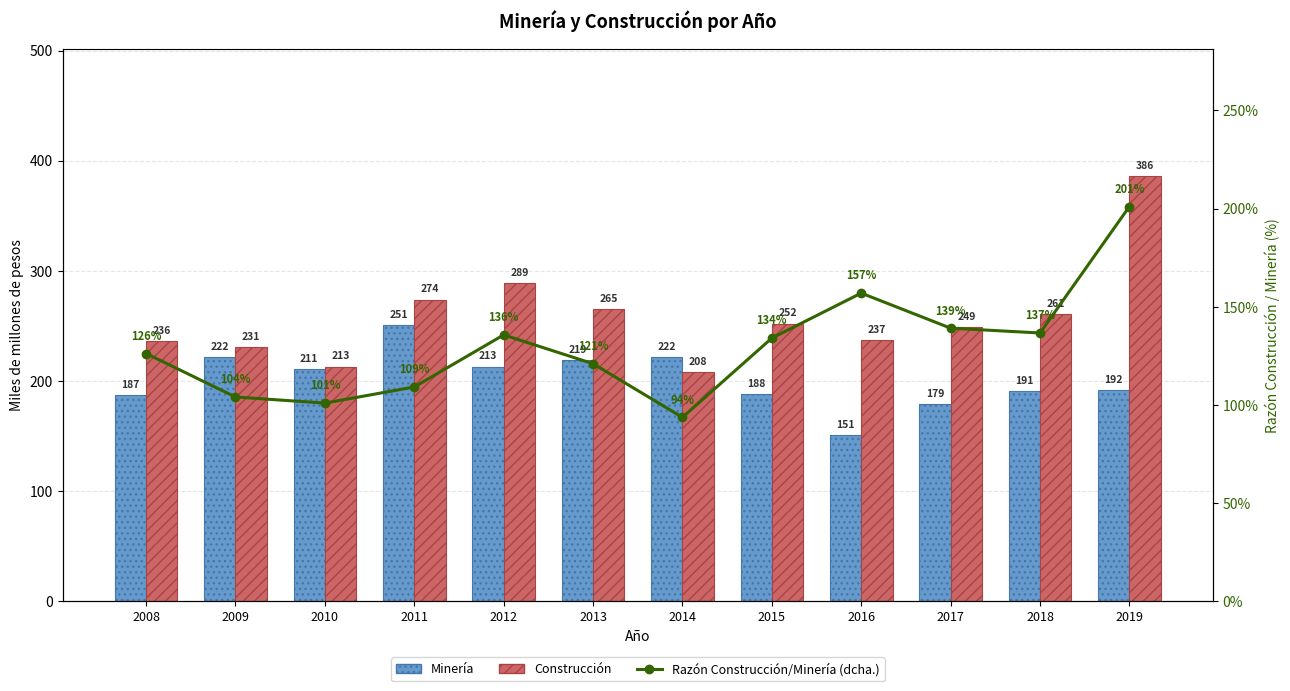

Which series has the widest spread of values?

Construcción